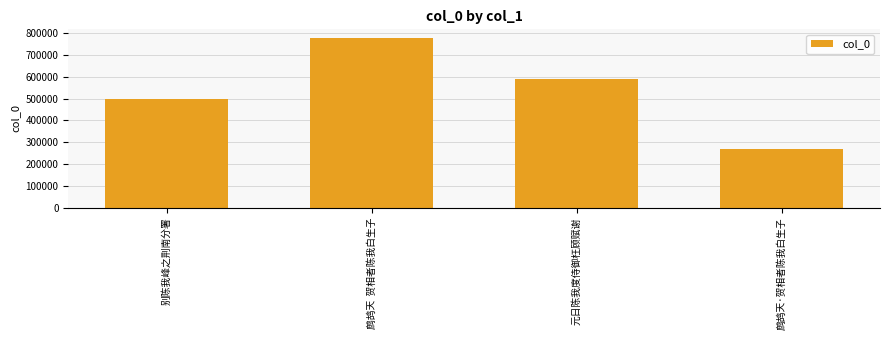

Are the bars horizontal?

No